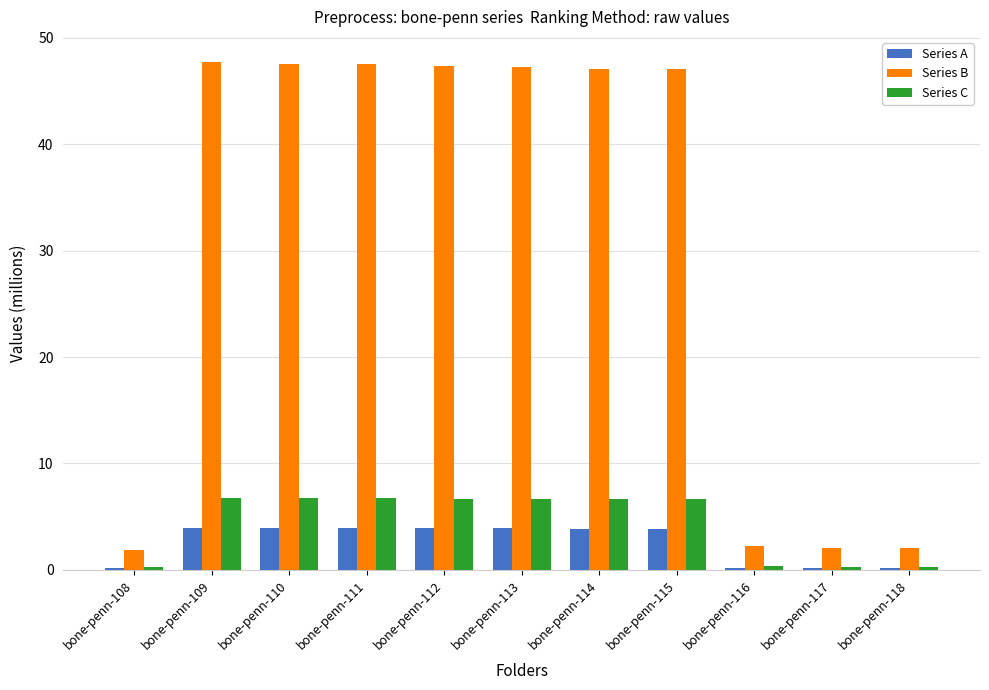

How many bars are there in total?

33